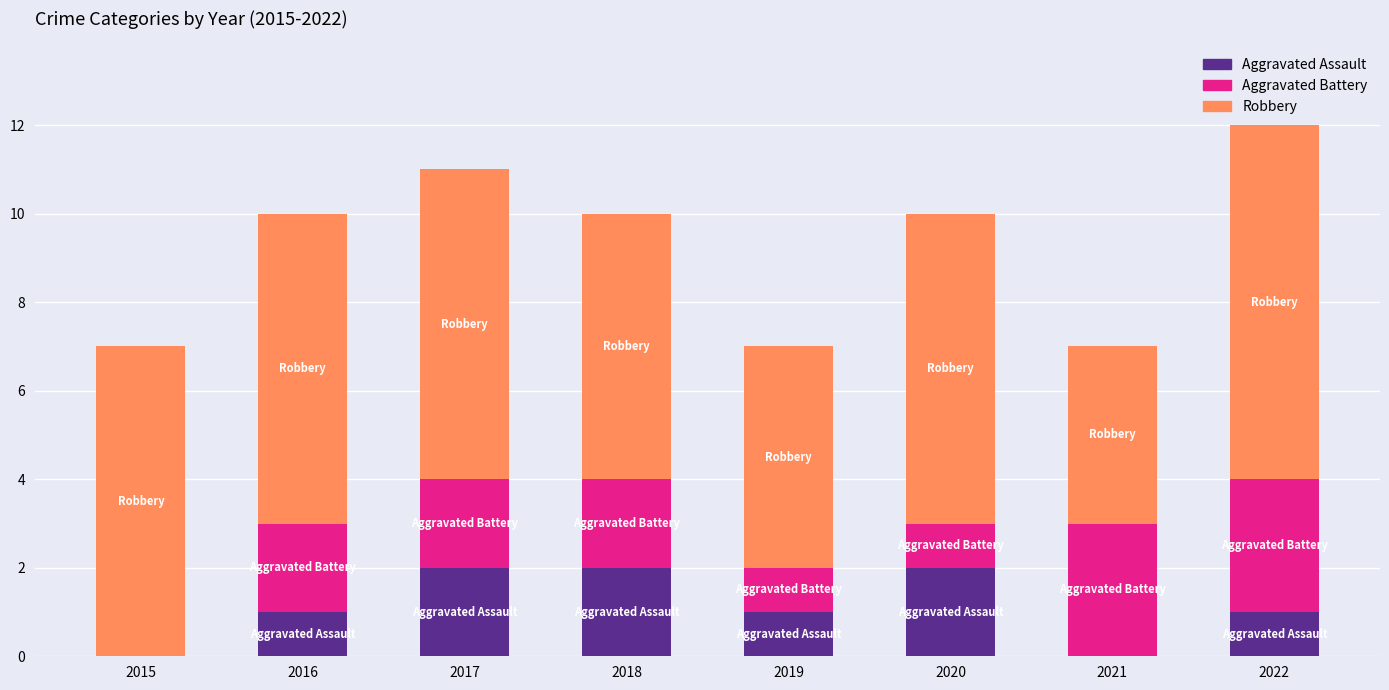

True or false: Aggravated Assault has a value of 2 at 2020.

True